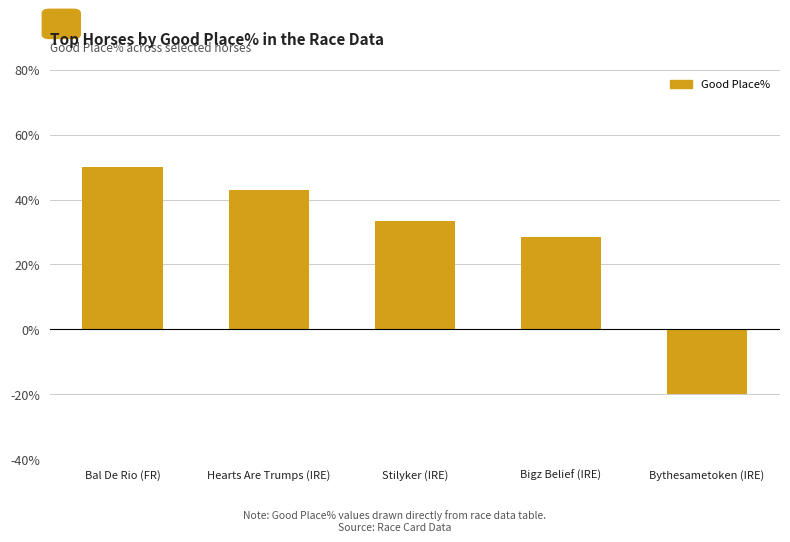

Reading left to right, what are all the values shown in this chart?

Bal De Rio (FR)=50.0	Hearts Are Trumps (IRE)=42.9	Stilyker (IRE)=33.3	Bigz Belief (IRE)=28.6	Bythesametoken (IRE)=-20.0